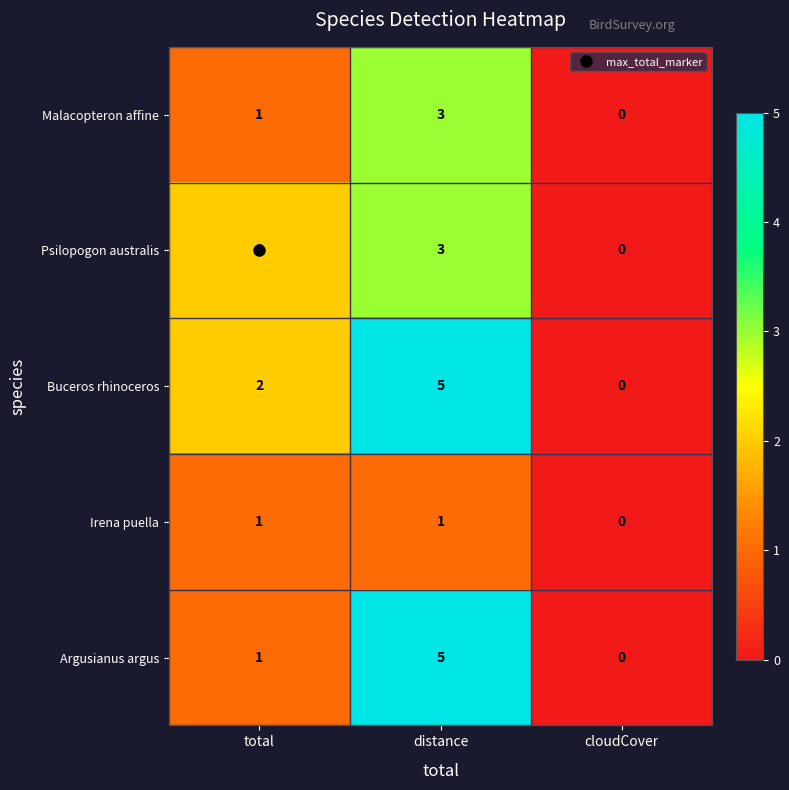

Which series has the largest total across all categories?

Buceros rhinoceros